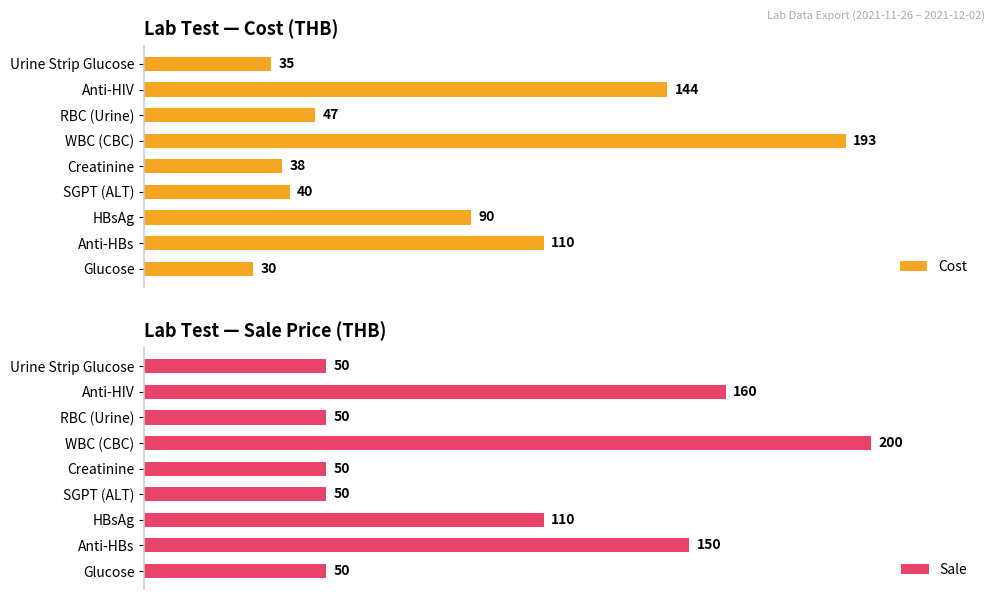

At which label does Cost reach its minimum?

Glucose